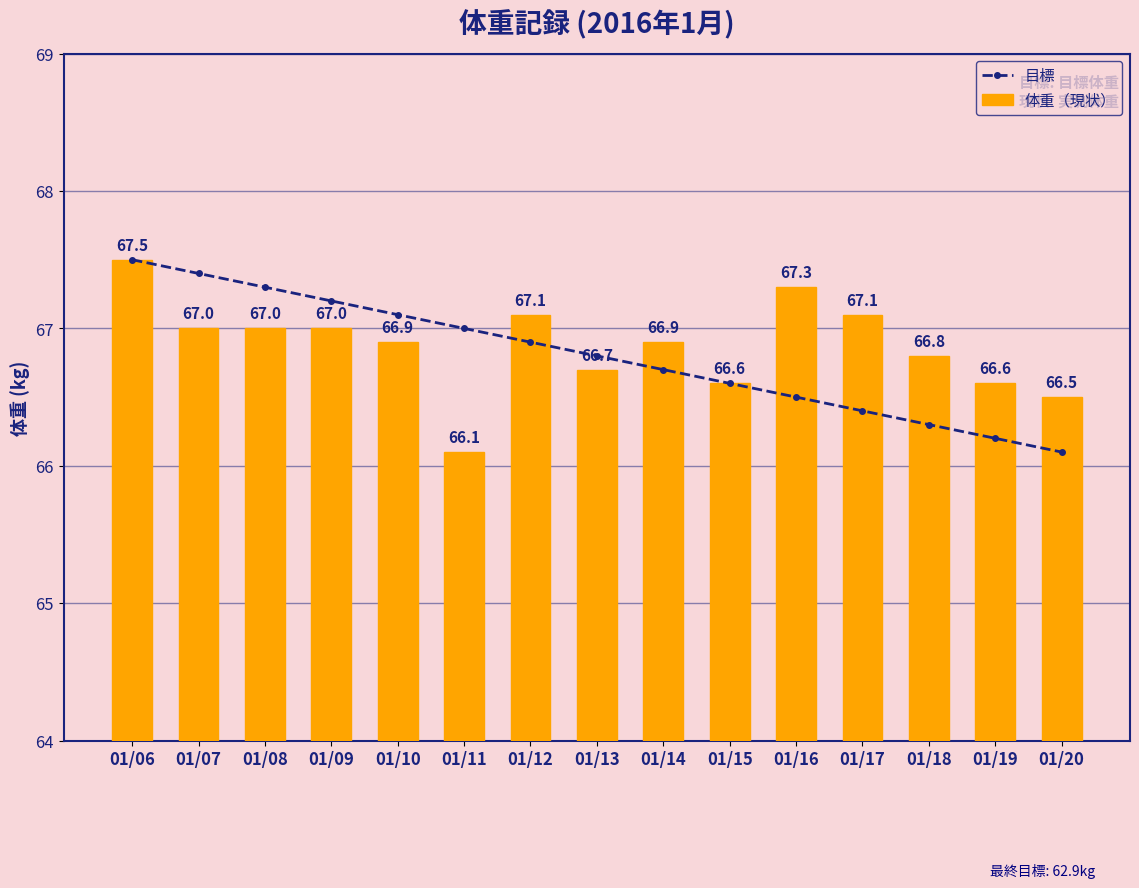

True or false: 目標 has a value of 66.9 at 01/12.

True